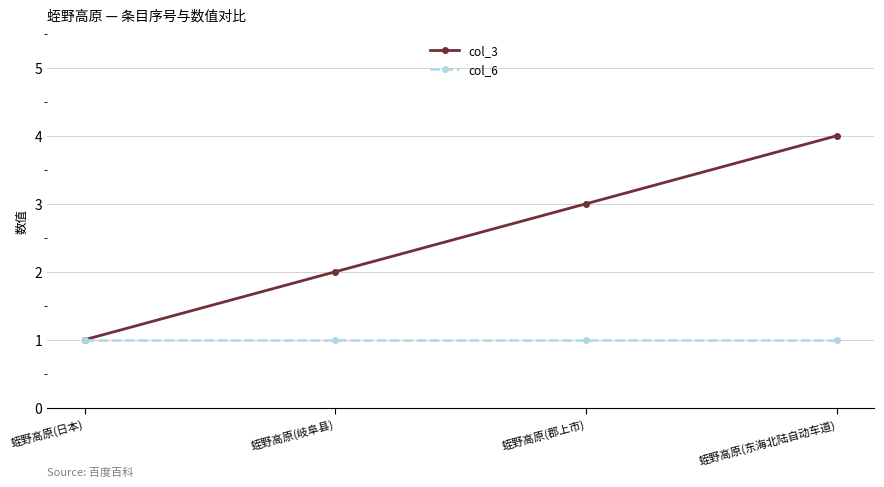

Reading left to right, what are all the values shown in this chart?

col_3: 蛭野高原(日本)=1	蛭野高原(岐阜县)=2	蛭野高原(郡上市)=3	蛭野高原(东海北陆自动车道)=4
col_6: 蛭野高原(日本)=1	蛭野高原(岐阜县)=1	蛭野高原(郡上市)=1	蛭野高原(东海北陆自动车道)=1